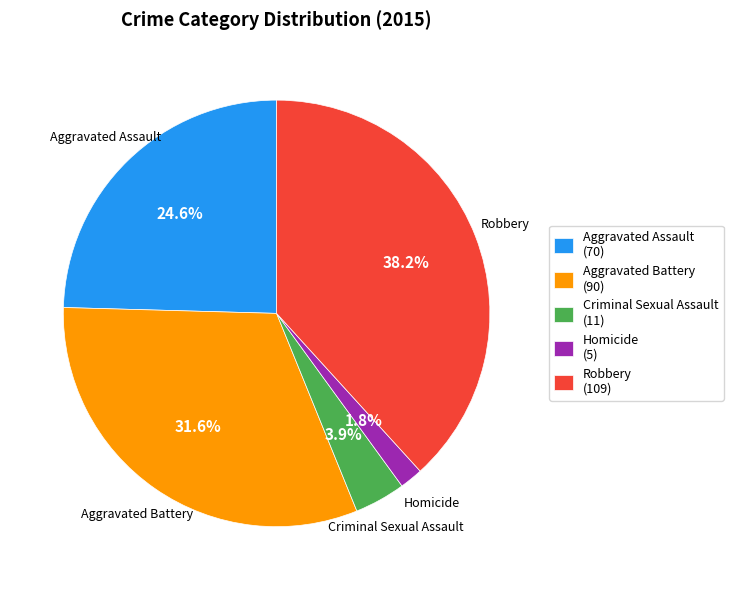

To the nearest percent, what is the combined percentage of Aggravated Assault and Criminal Sexual Assault?

28%